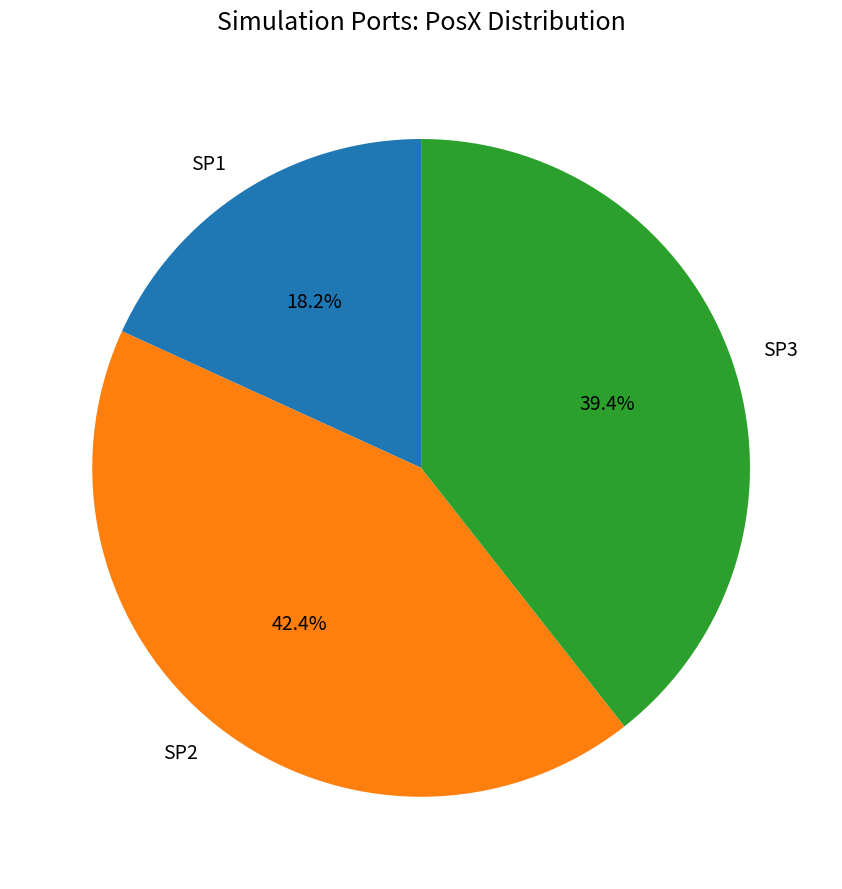

Is the sum of SP1 and SP2 greater than half?

Yes